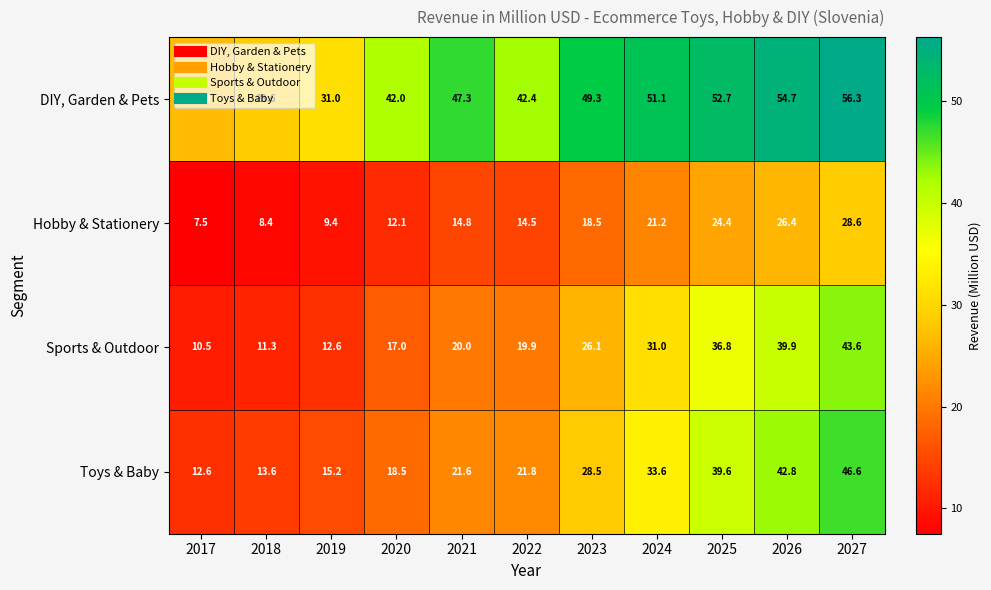

At how many categories does at least one series exceed 38?

8